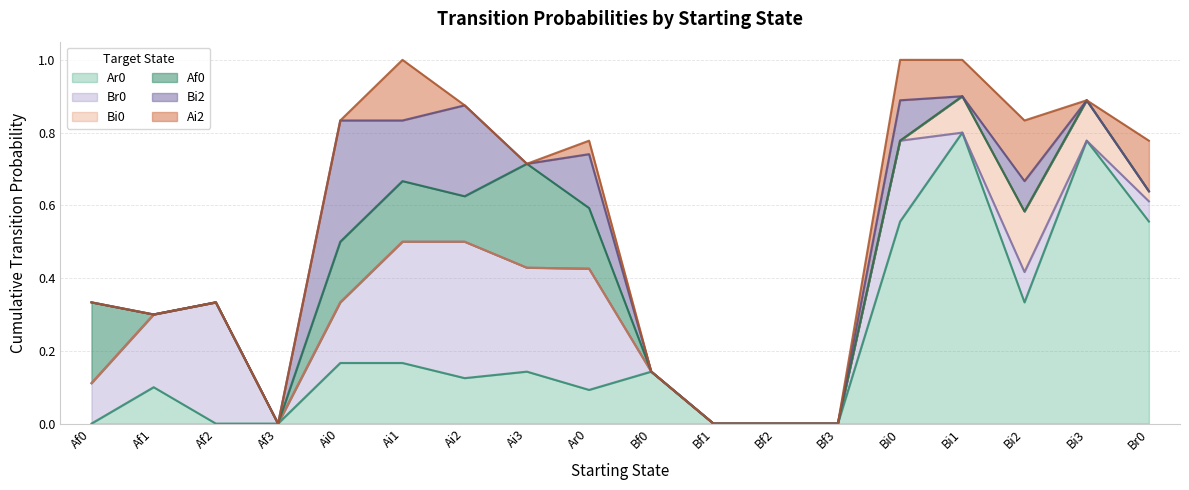

How many data points in Bi2 are above 0?

6